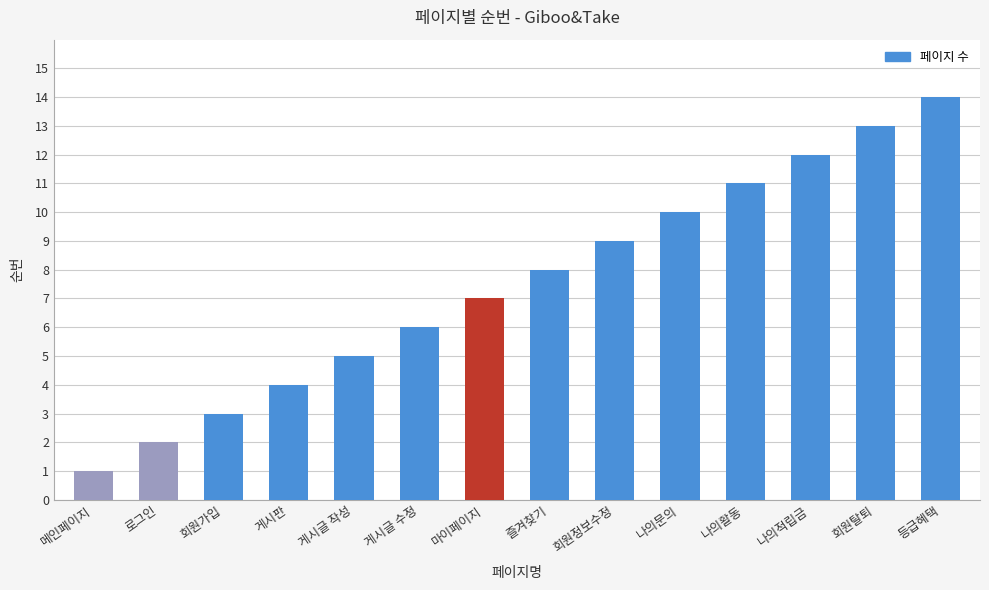

What position from the left is 메인페이지?

1